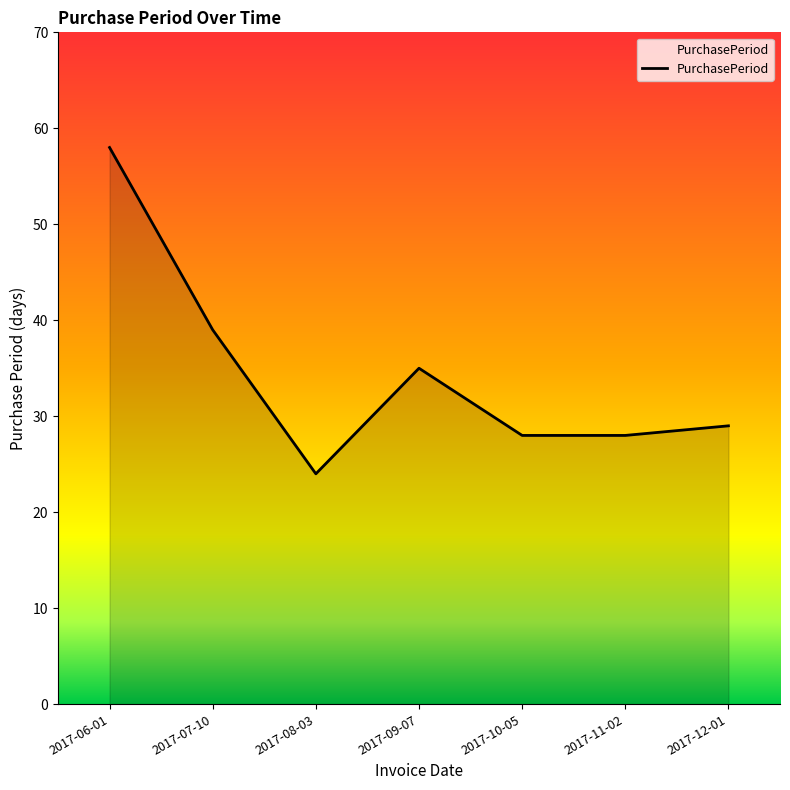

The value at 2017-06-01 is 78. True or false?

False